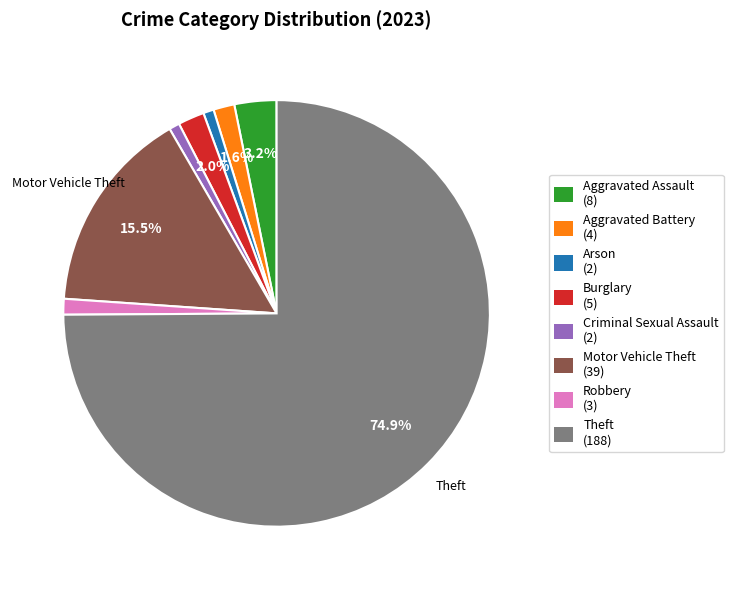

The Theft slice represents 75% of the pie. True or false?

True